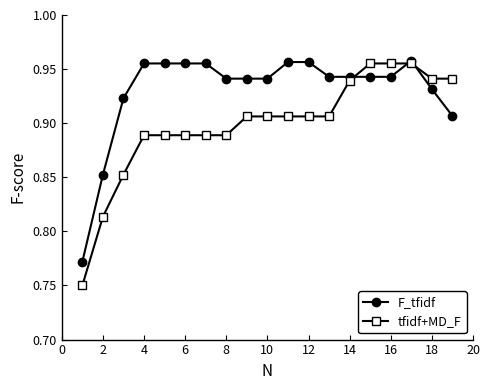

How many lines are shown in the chart?

2